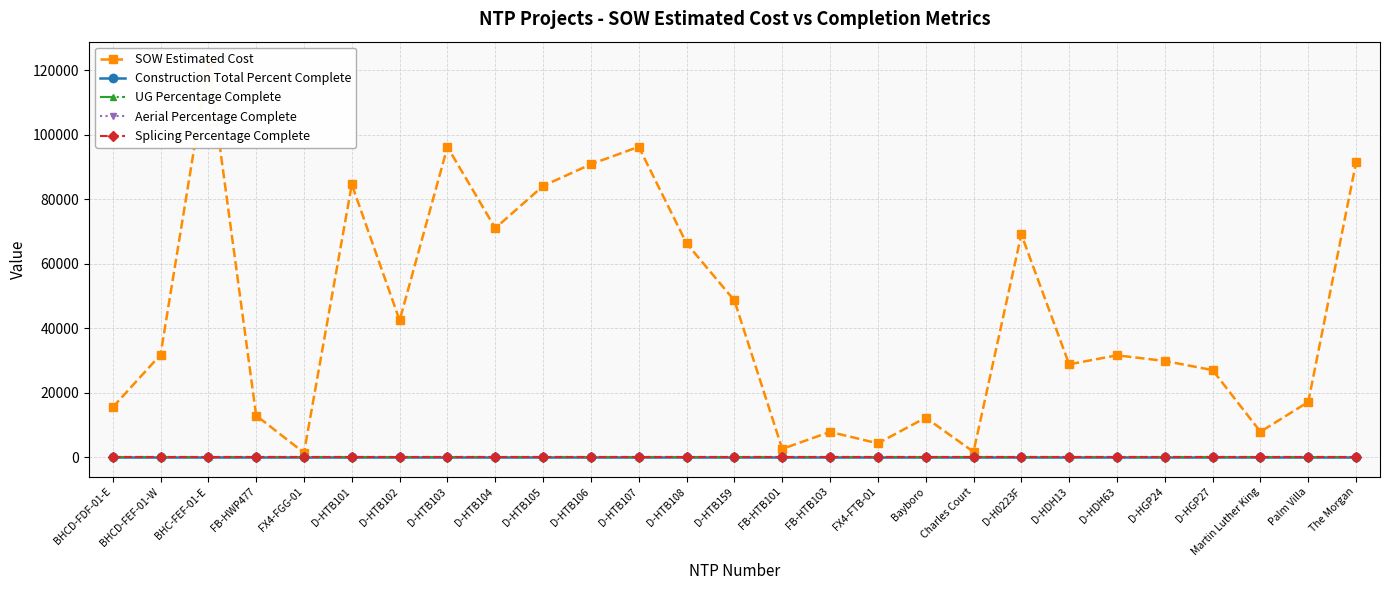

True or false: UG Percentage Complete has more than 0 interior local peaks.

False